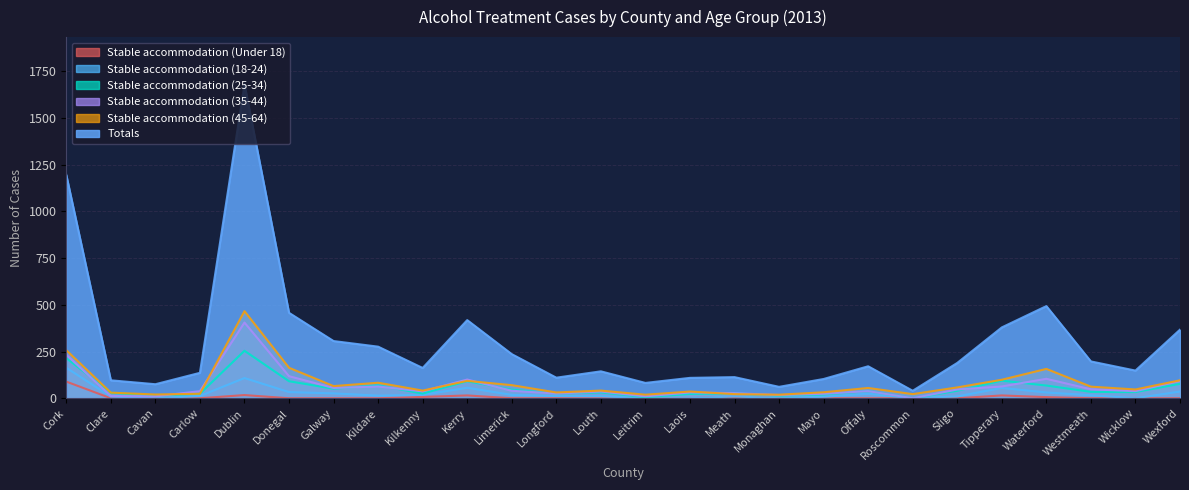

How many categories are shown in the chart?

26